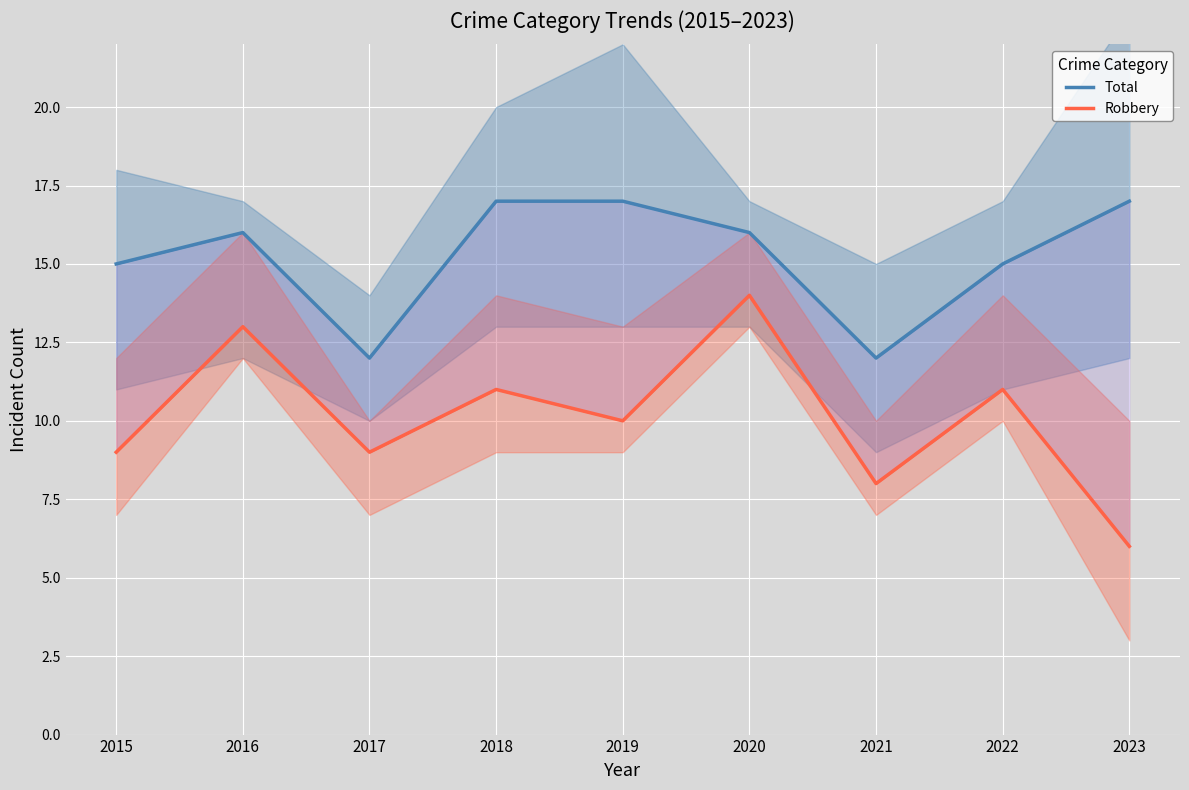

What is the approximate value of Total at 2017?

12